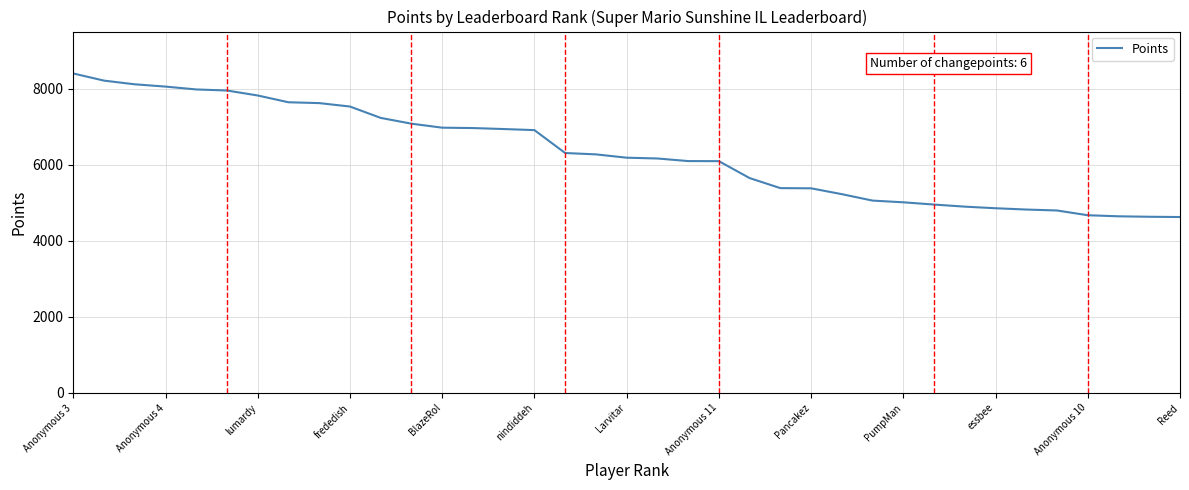

What is the difference between the maximum and minimum values?

3774